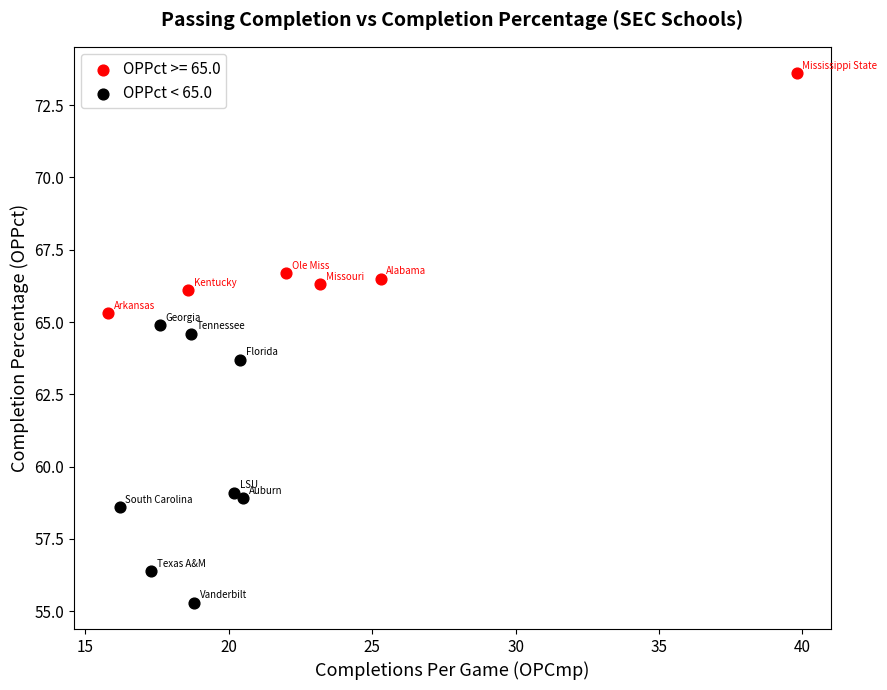

Which series contains the lowest Y value?

OPPct < 65.0